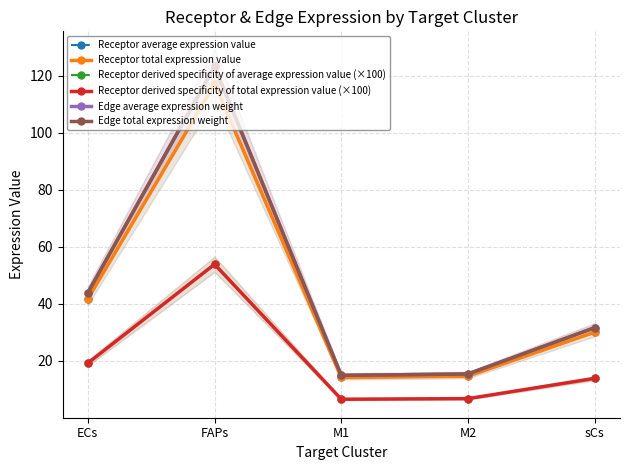

How many lines are shown in the chart?

6